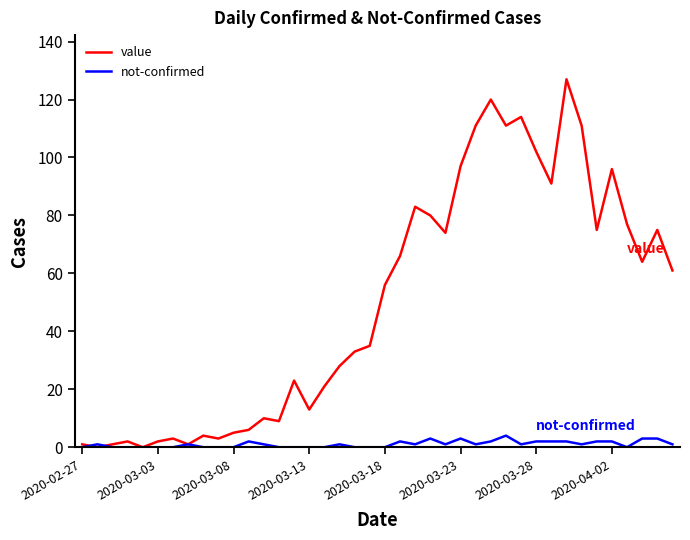

Which series has the largest range (max minus min)?

value